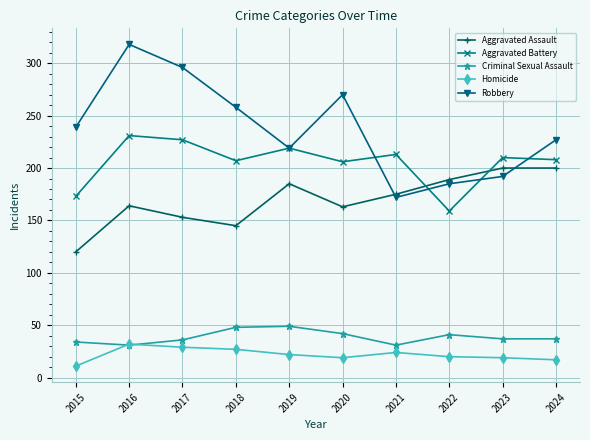

What is the value of the Robbery point at the 10th from the left?

227